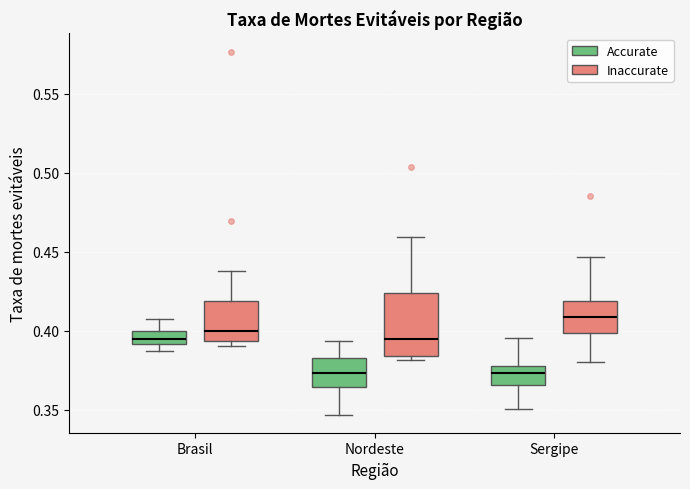

Reading left to right, transcribe this box plot: for each box, give where its median line is, the range the box spans, and where its two whiskers end, as read against the y-axis. The values are not printed on the chart, so give them approximately, as read against the axis.

Brasil (Accurate): median 0.395, box 0.390 to 0.400, whiskers 0.385 to 0.410
Brasil (Inaccurate): median 0.400, box 0.395 to 0.420, whiskers 0.390 to 0.440
Nordeste (Accurate): median 0.375, box 0.365 to 0.385, whiskers 0.345 to 0.395
Nordeste (Inaccurate): median 0.395, box 0.385 to 0.425, whiskers 0.380 to 0.460
Sergipe (Accurate): median 0.375, box 0.365 to 0.380, whiskers 0.350 to 0.395
Sergipe (Inaccurate): median 0.410, box 0.400 to 0.420, whiskers 0.380 to 0.445